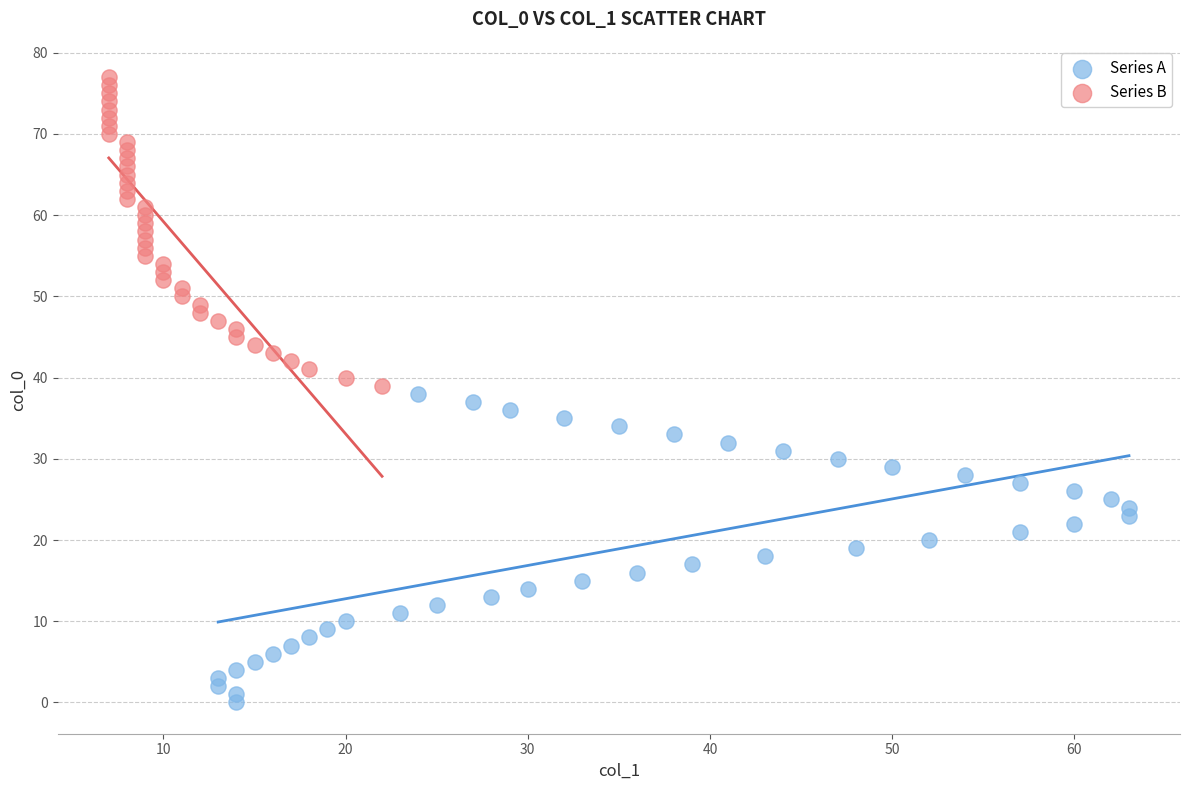

Which series reaches the maximum Y coordinate?

Series B